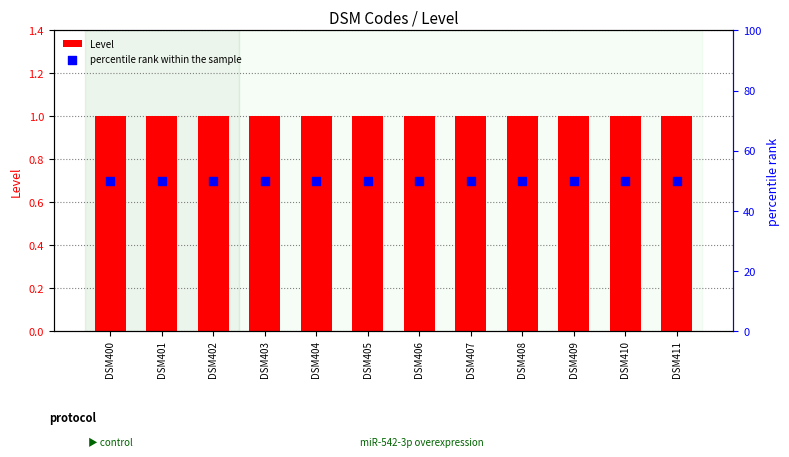

At how many categories does at least one series exceed 13?

12